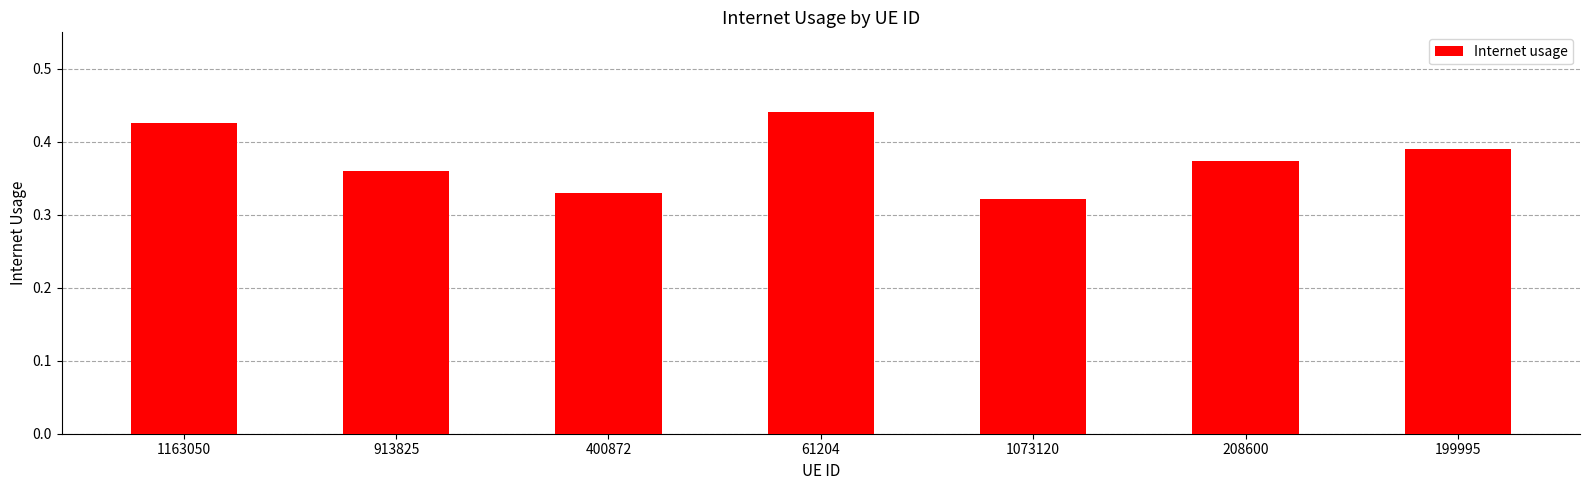

What is the label of the 3rd bar from the left?

400872